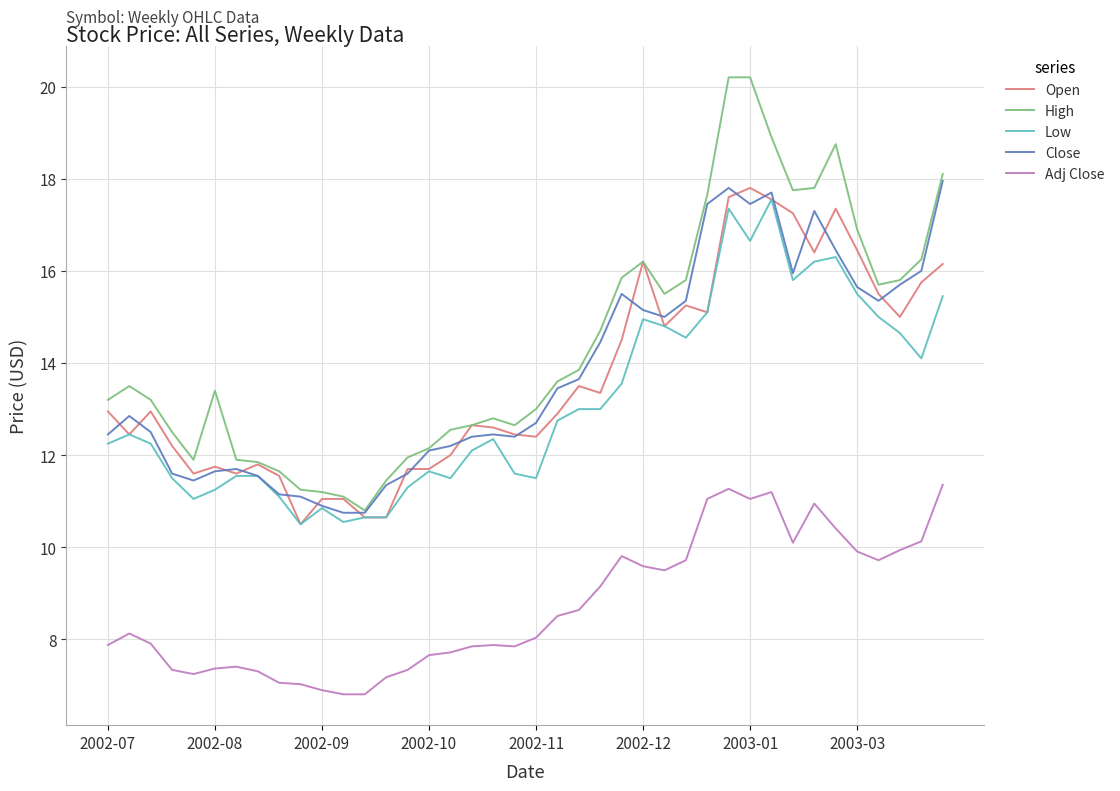

What is the highest value of the Open series?

17.8